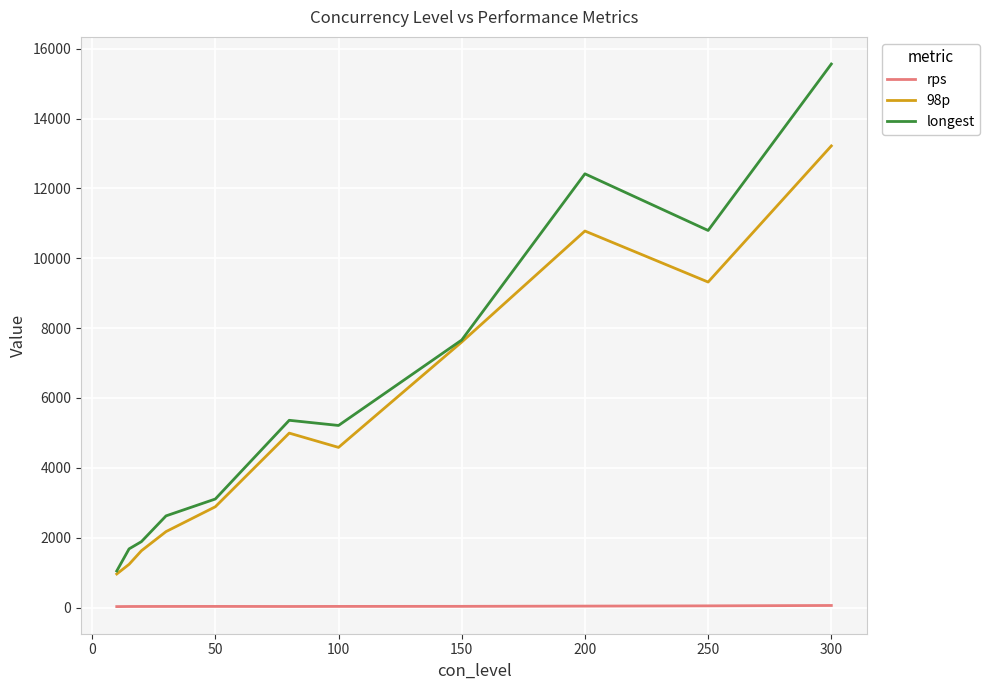

What is the highest value of the longest series?

15563.0